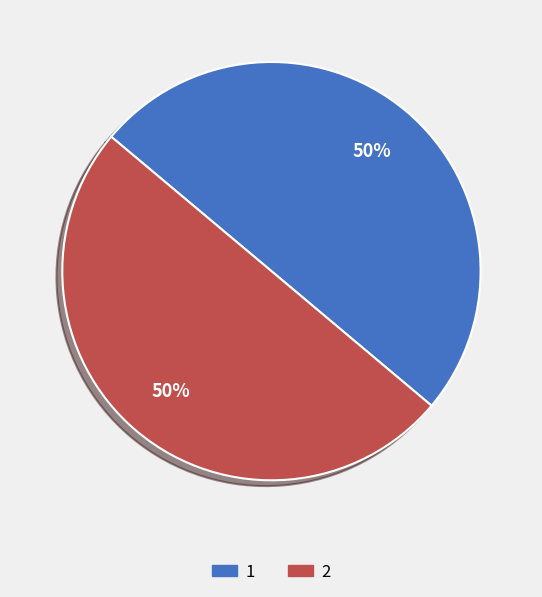

Combined, do 1 and 2 account for over 50%?

Yes